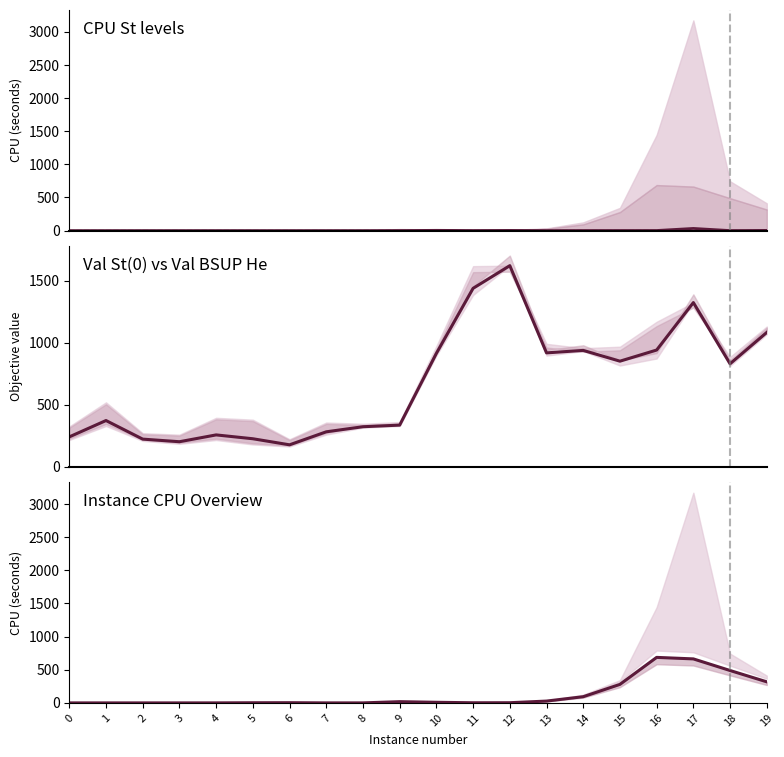

Where is CPU St(0) nearest to the value 0?

2